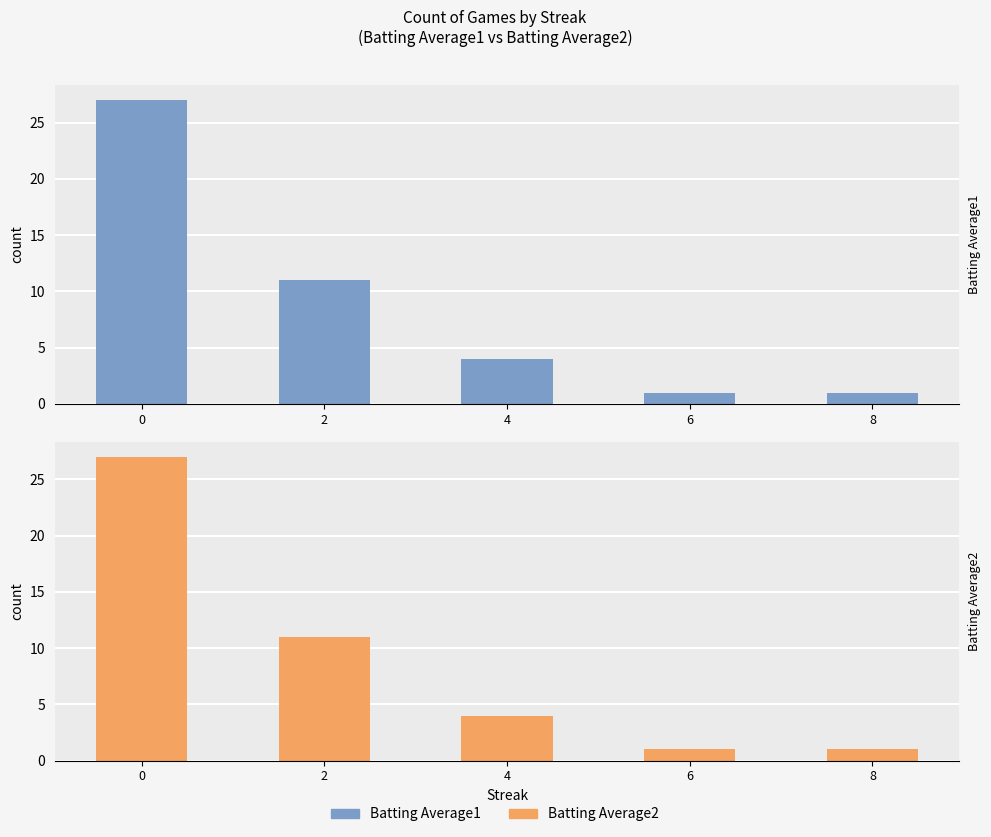

Which series has the largest total across all categories?

Batting Average1